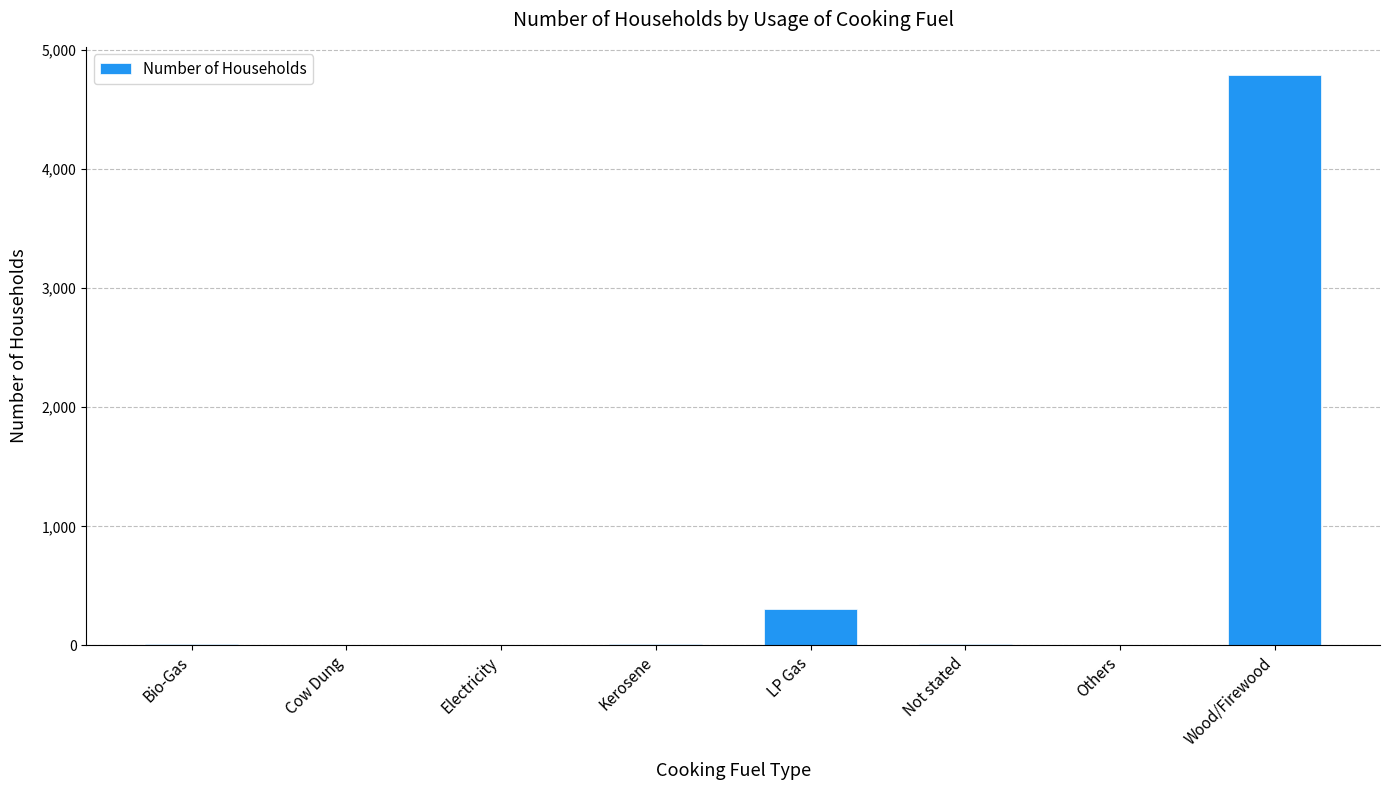

Is it true that the value at Electricity is -1476?

False